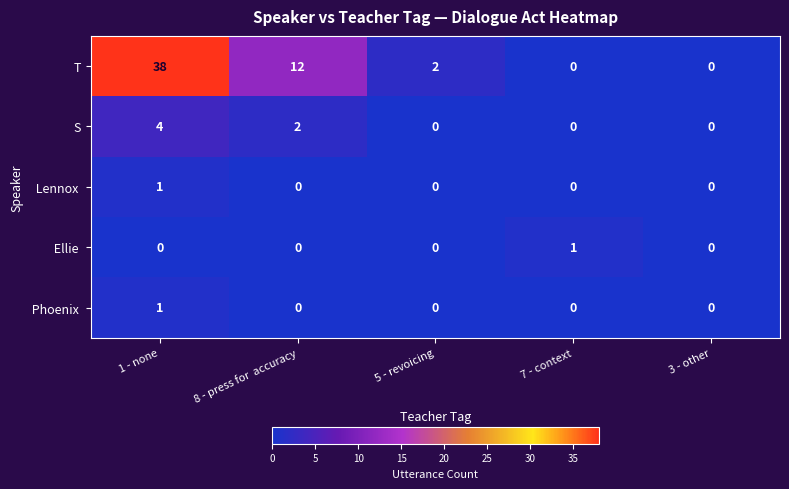

At which label is T closest to 19?

8 - press for  accuracy